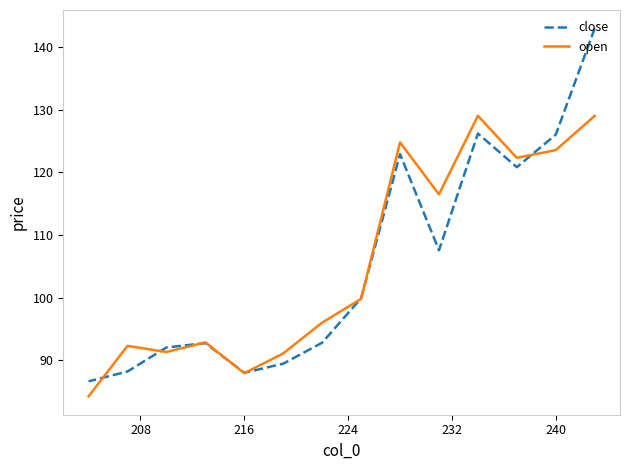

Count the number of data series in this chart.

2